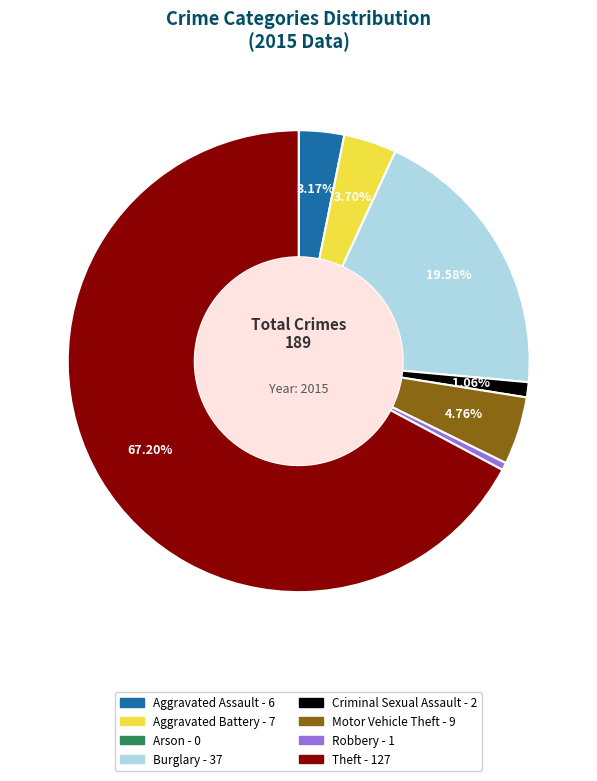

To the nearest percent, what is the difference between the Motor Vehicle Theft and Aggravated Assault slice percentages?

2%